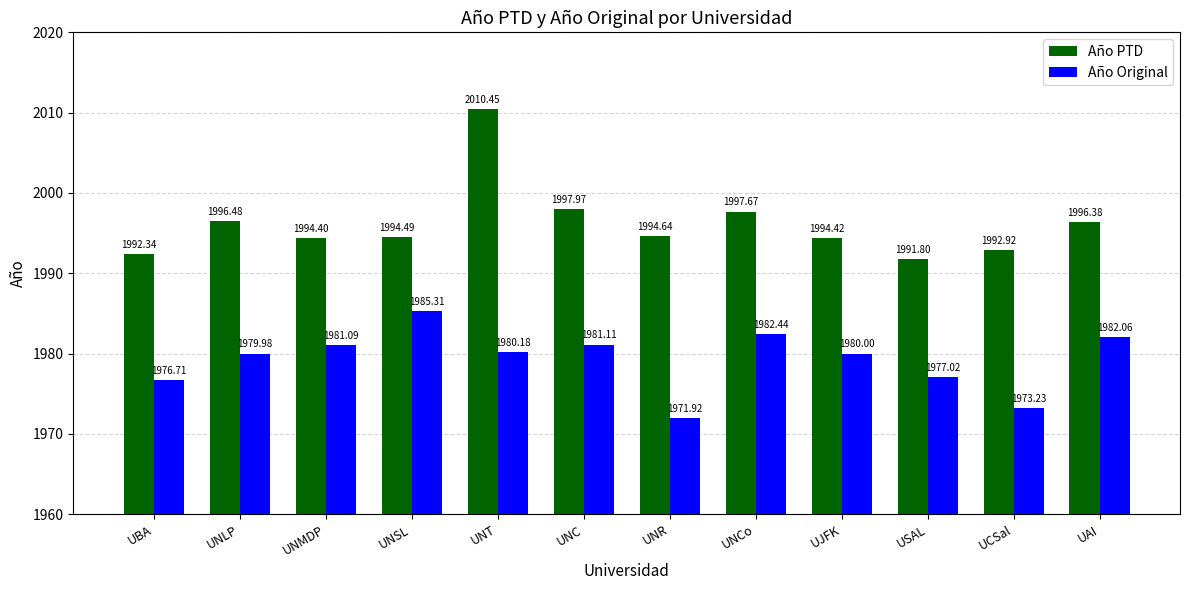

What are all the series names shown in the legend?

Año PTD, Año Original